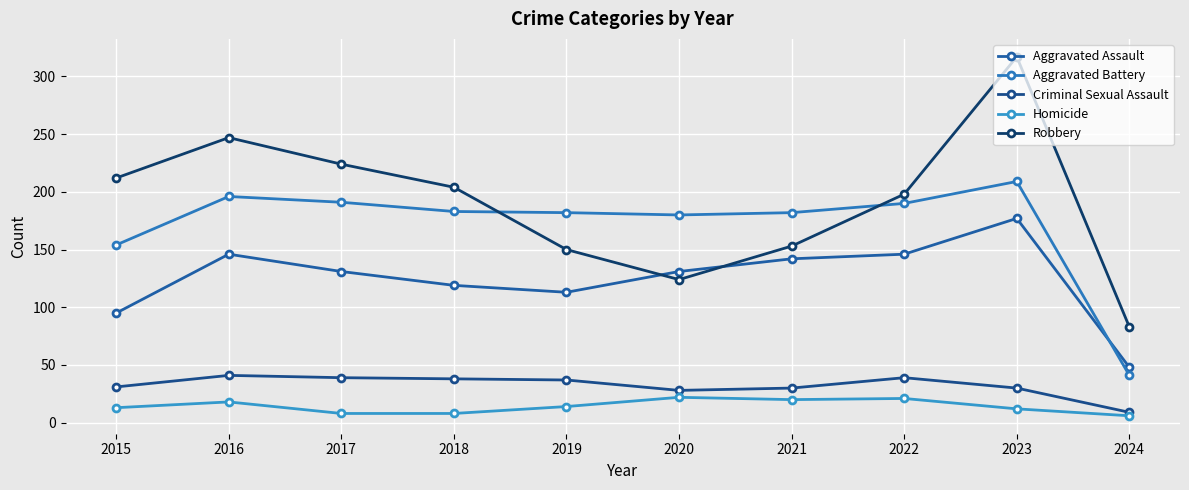

How many data points in Criminal Sexual Assault are less than 37?

5